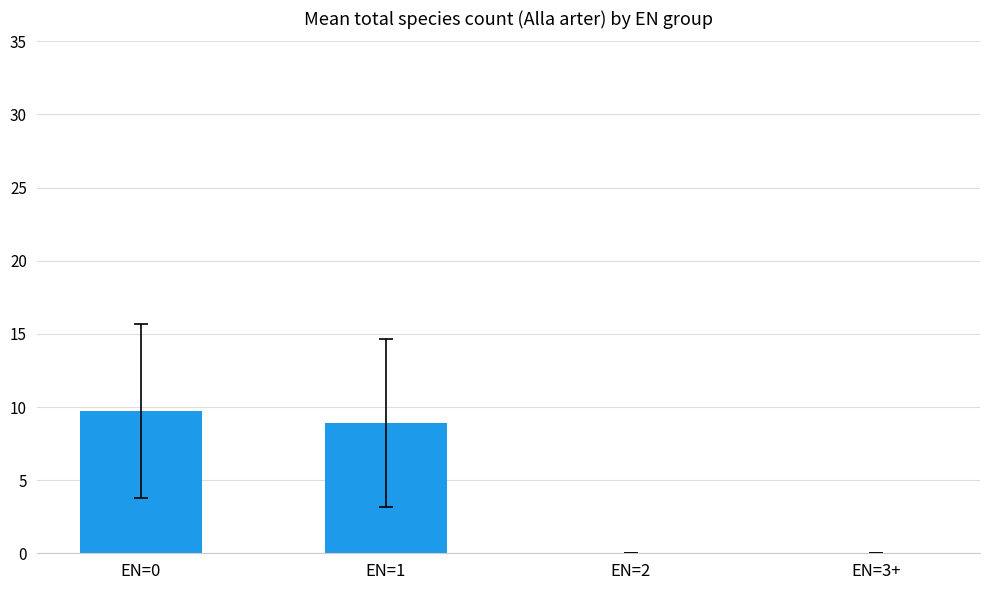

What is the average value?

4.6